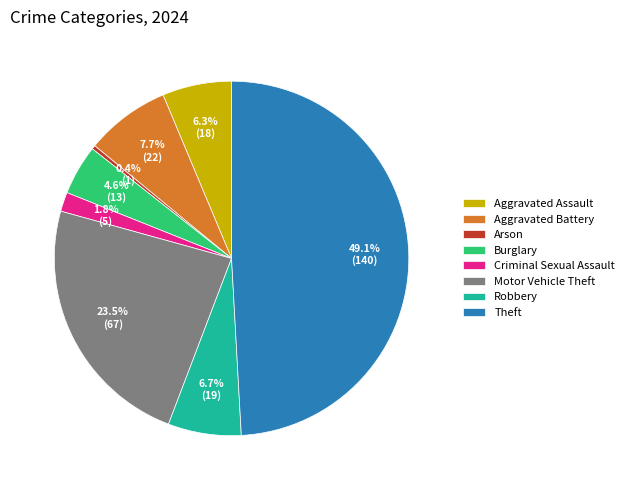

Count the number of slices in the pie.

8